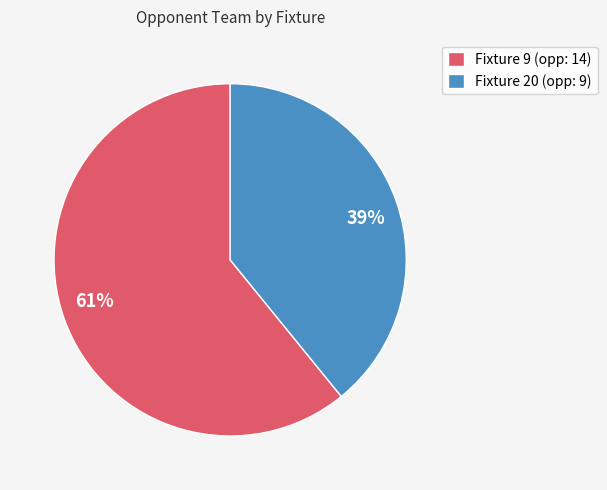

Is it true that Fixture 9 (opp: 14) is 51% of the pie?

False